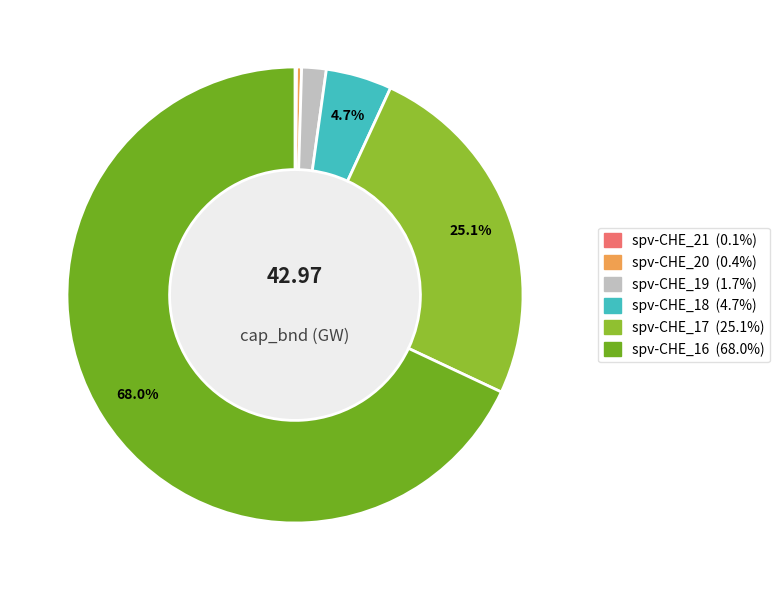

Rank the categories by value from highest to lowest.

spv-CHE_16, spv-CHE_17, spv-CHE_18, spv-CHE_19, spv-CHE_20, spv-CHE_21